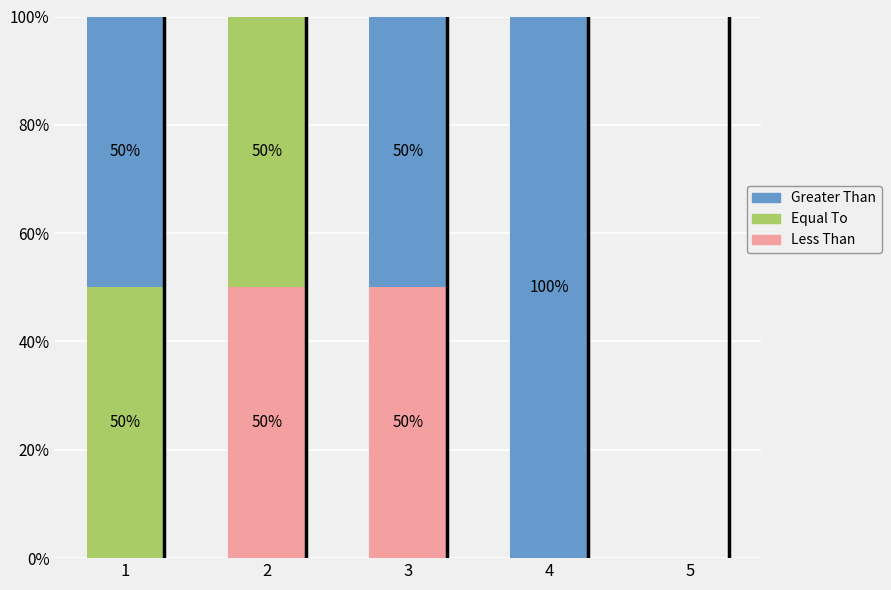

Which series has the largest total across all categories?

Greater Than